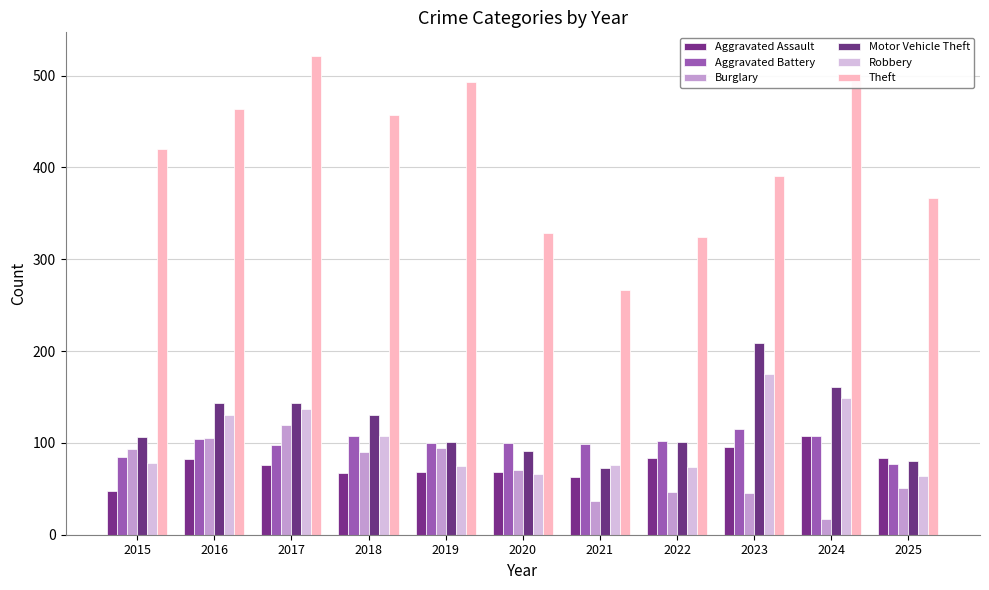

Between 2020 and 2019, which is larger?

2020